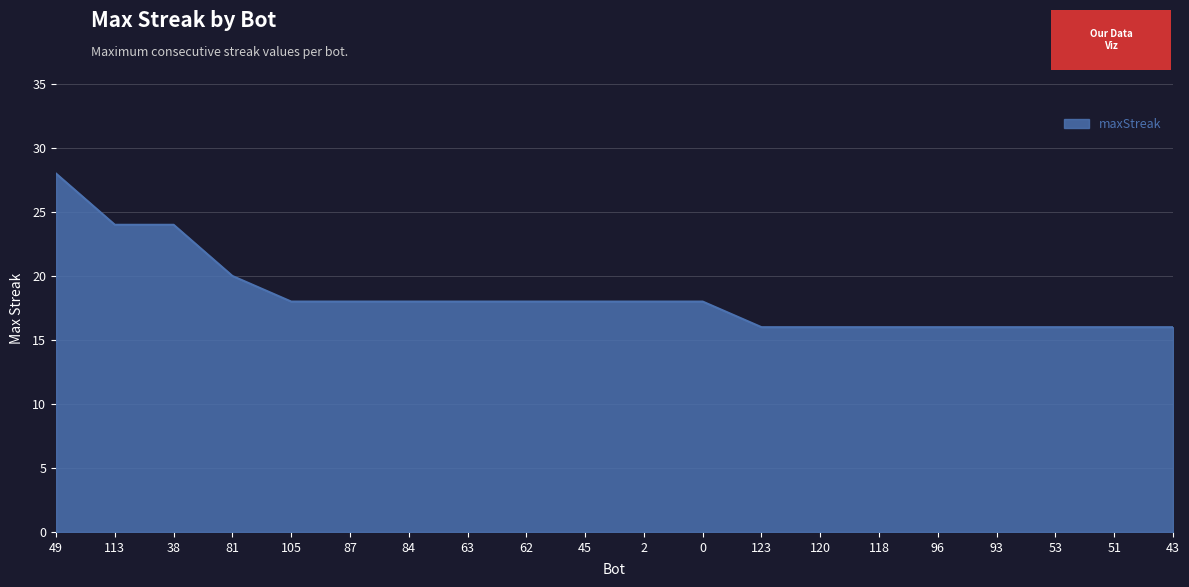

What is the ratio of the value at 0 to the value at 53?

1.1